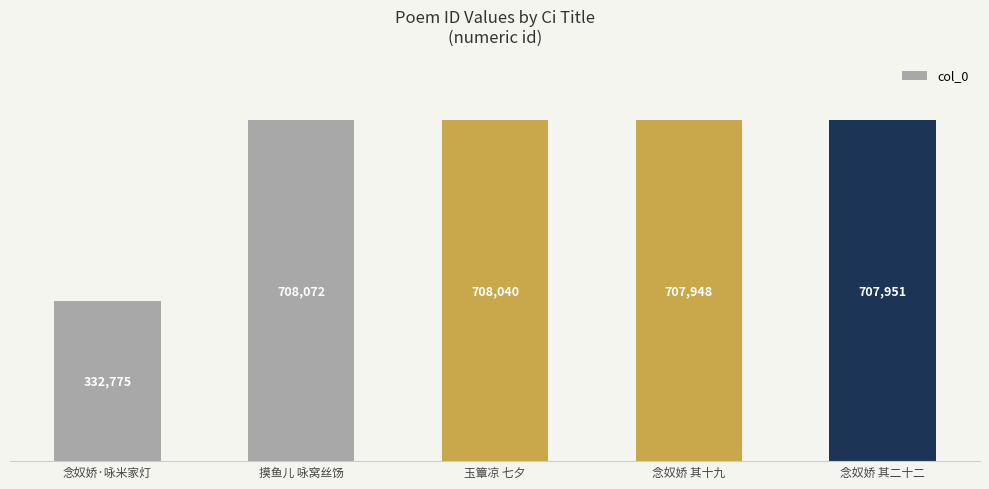

List the labels in order of value, smallest first.

念奴娇·咏米家灯, 念奴娇 其十九, 念奴娇 其二十二, 玉簟凉 七夕, 摸鱼儿 咏窝丝饧